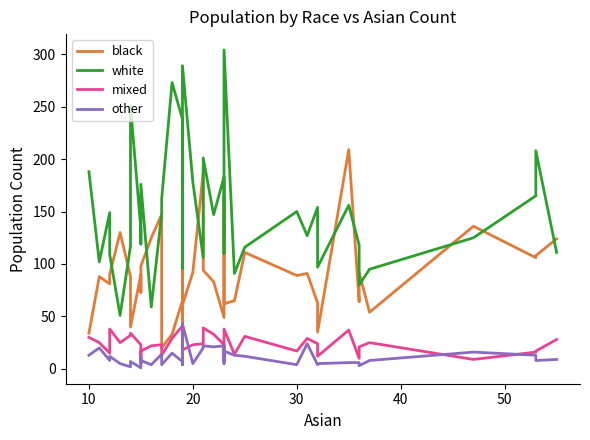

True or false: other and white intersect in this chart.

False